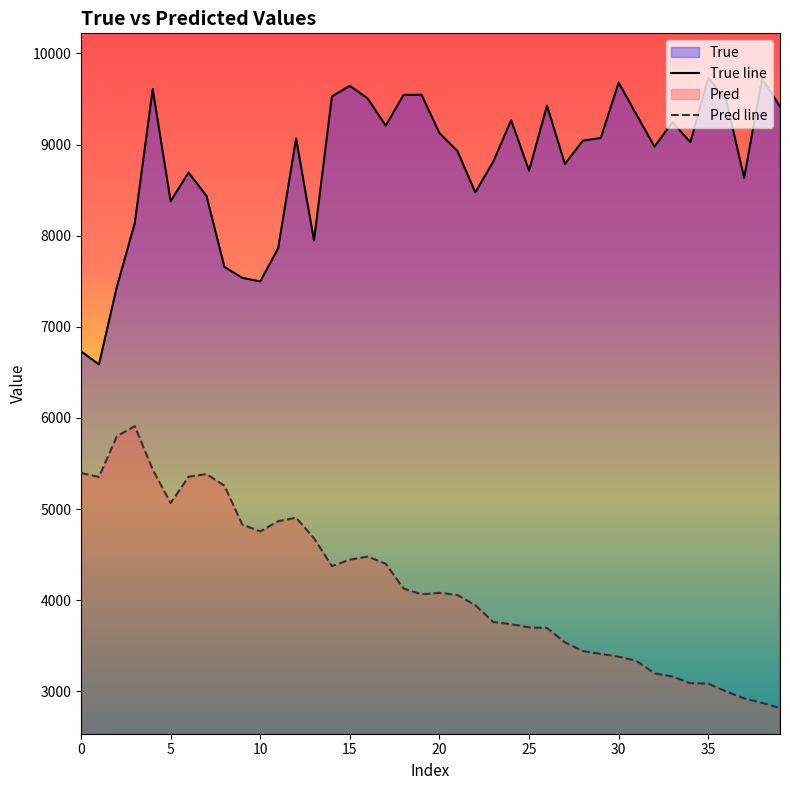

What is the approximate value of Pred at 15?

4445.3